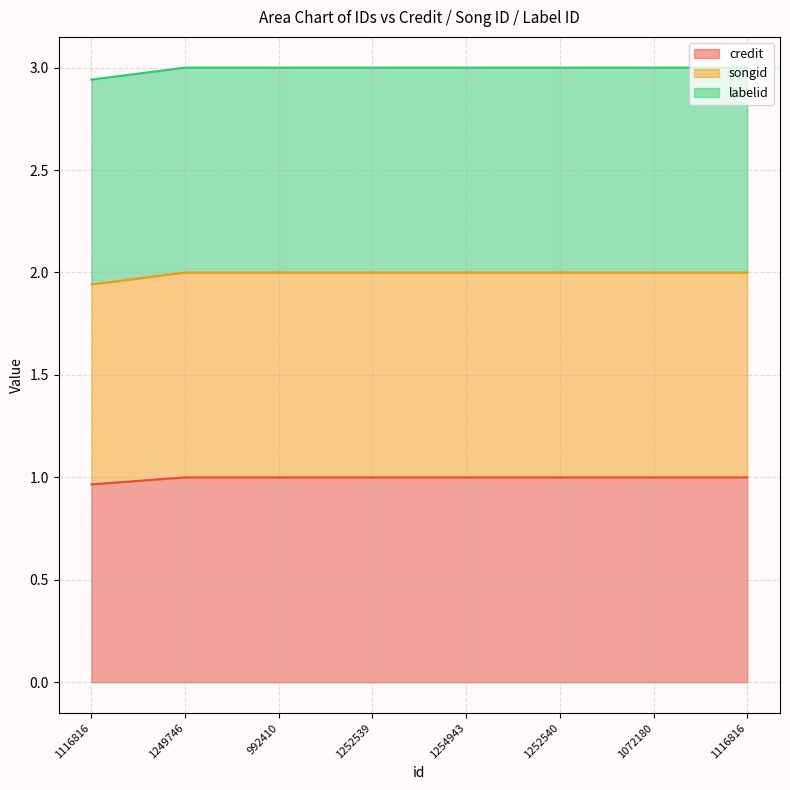

What are all the series names shown in the legend?

credit, songid, labelid